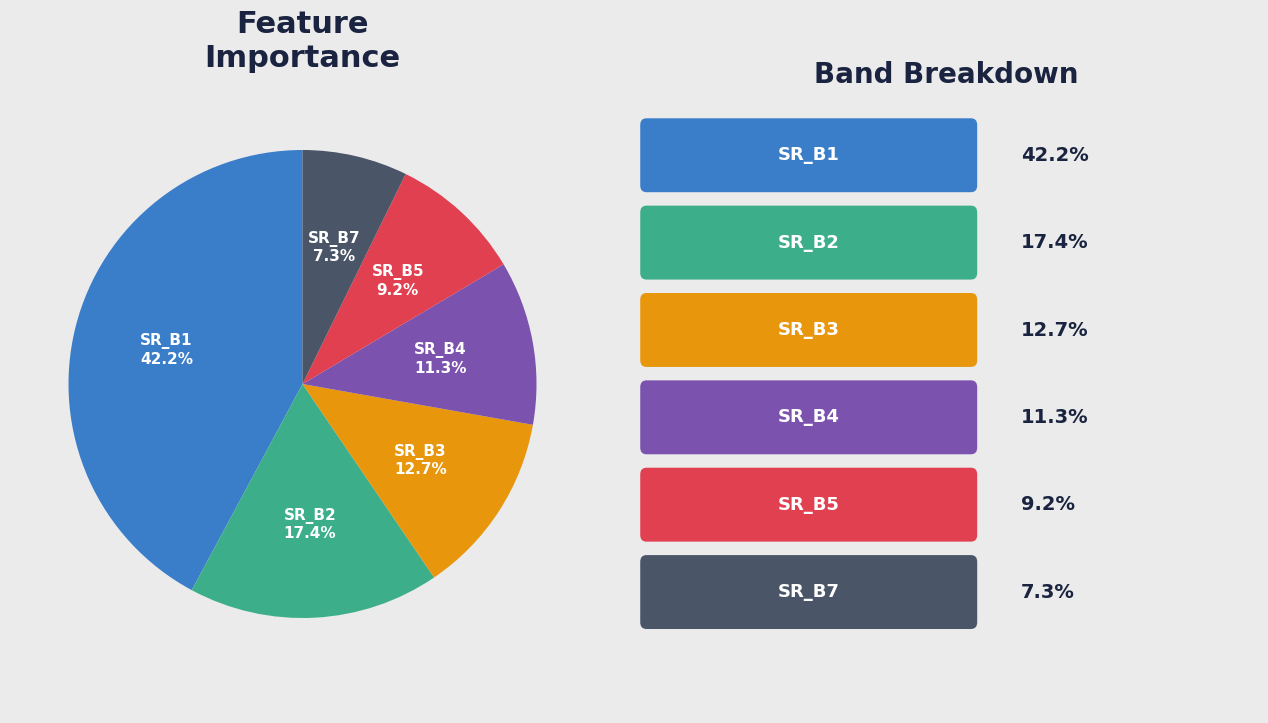

Does any single category account for the majority?

No